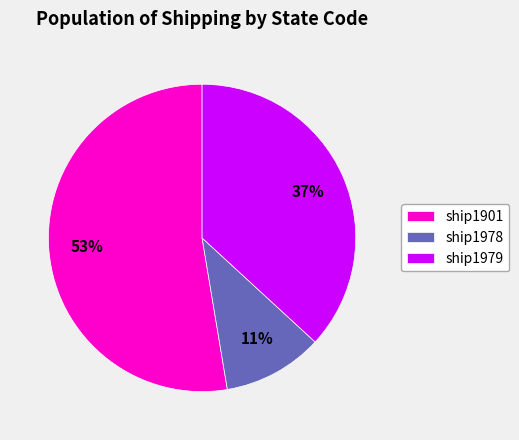

To the nearest percent, what is the average slice percentage?

33%